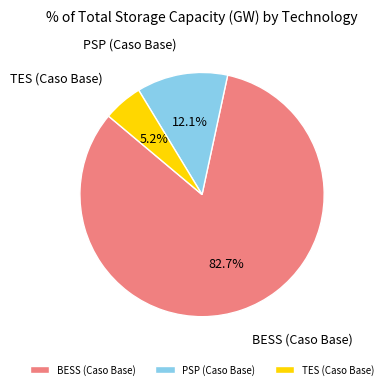

Which slice is the smallest?

TES (Caso Base)